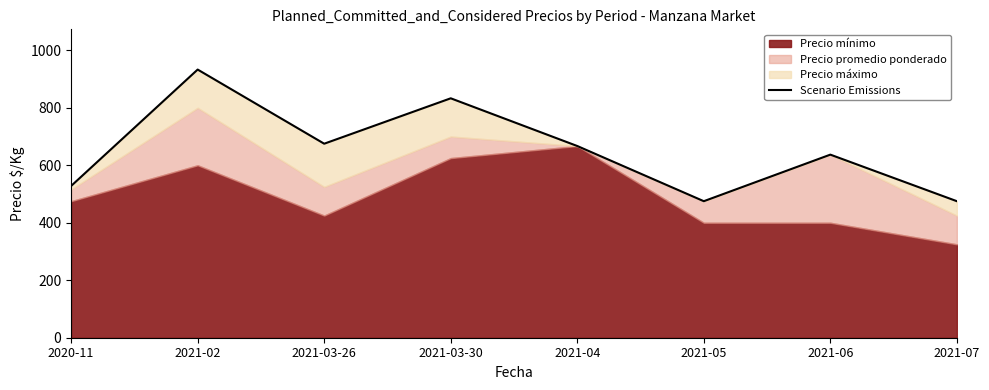

What is the value of the 4th point from the left?

833